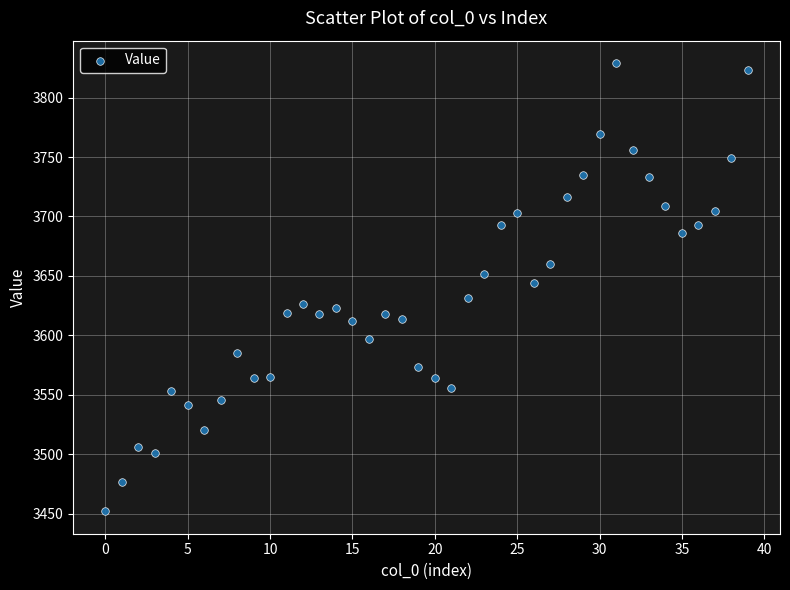

What is the range of Y values (max minus min)?

377